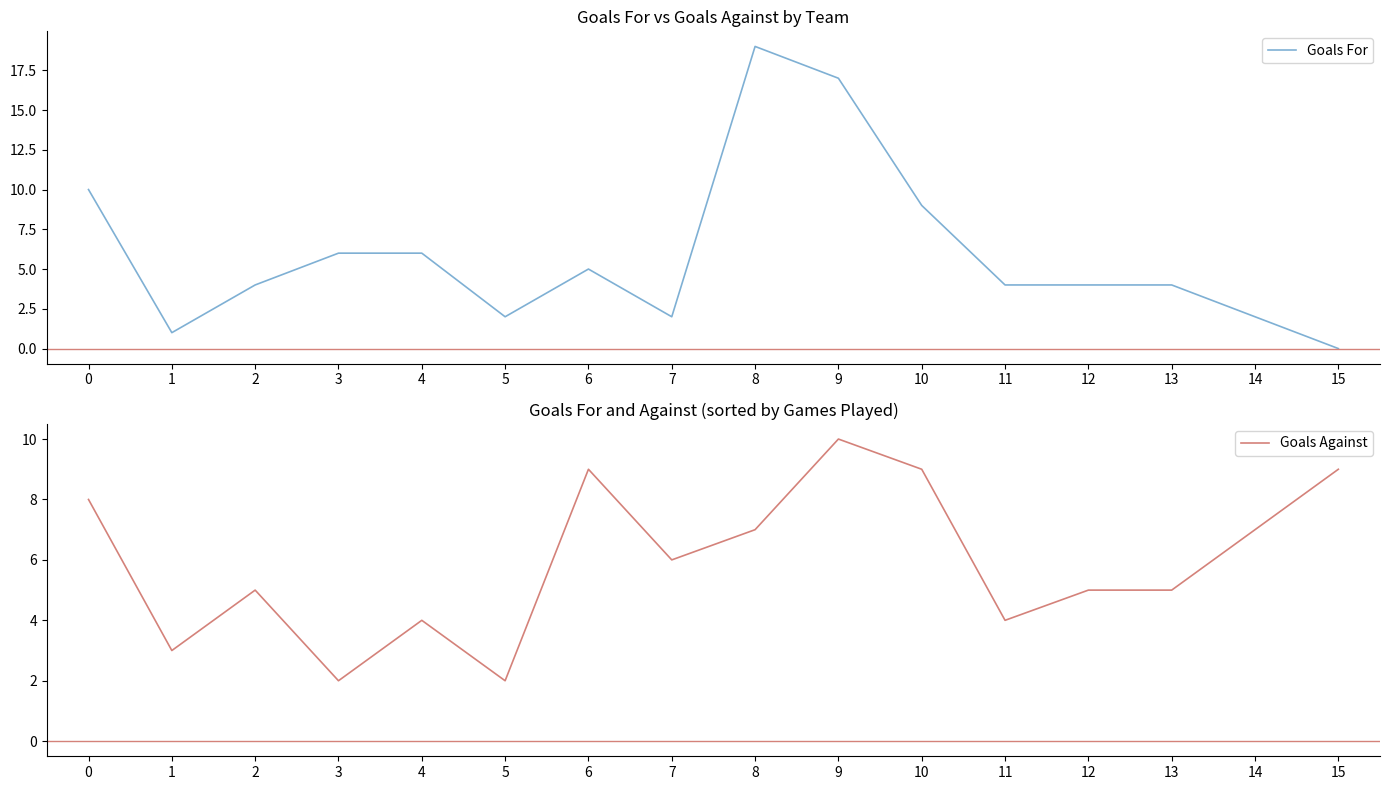

At which category does Goals For reach its first local peak?

6